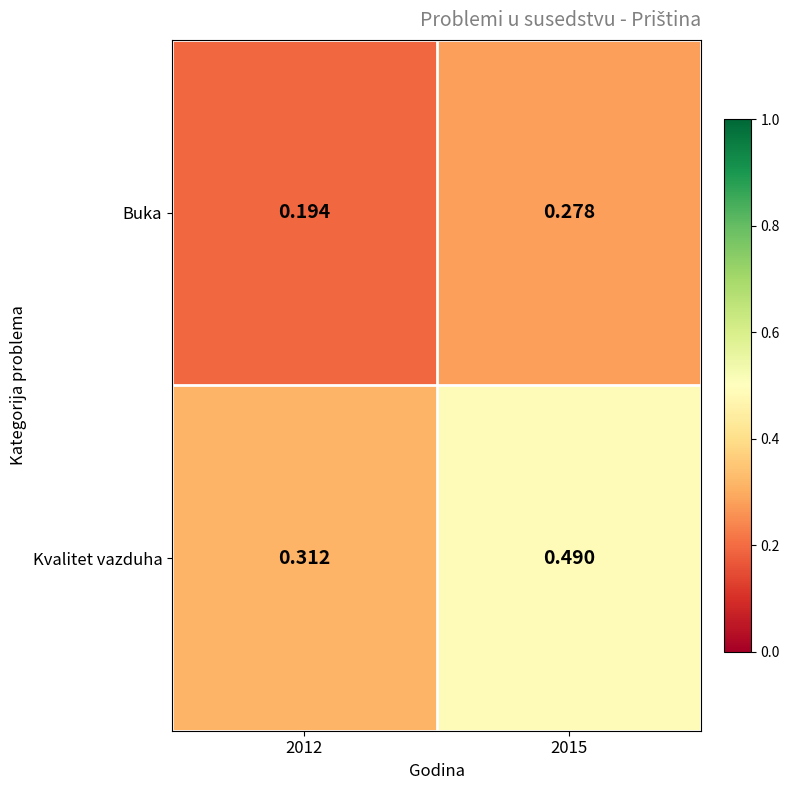

Which series has the largest range (max minus min)?

Kvalitet vazduha